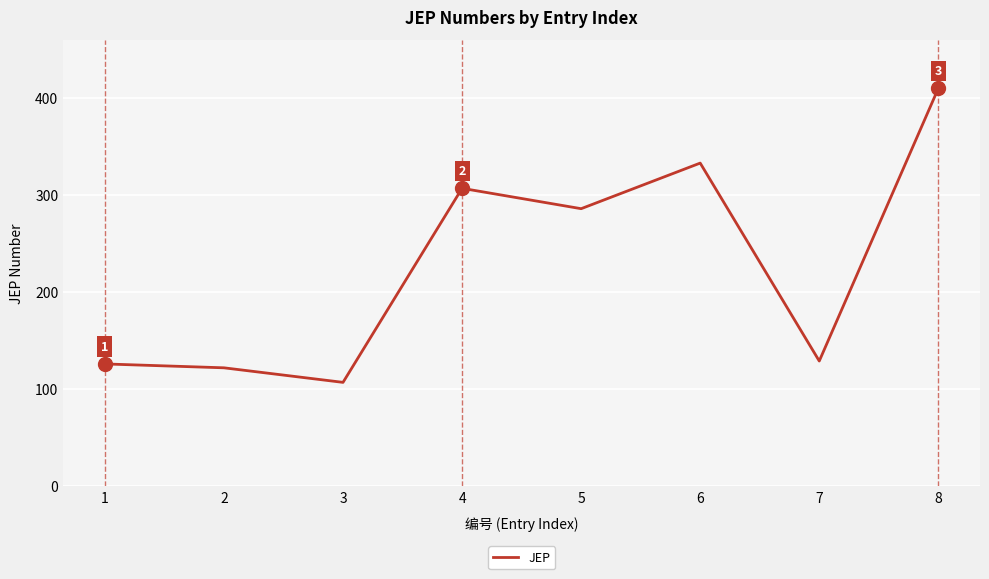

Which label corresponds to the largest value in the chart?

8